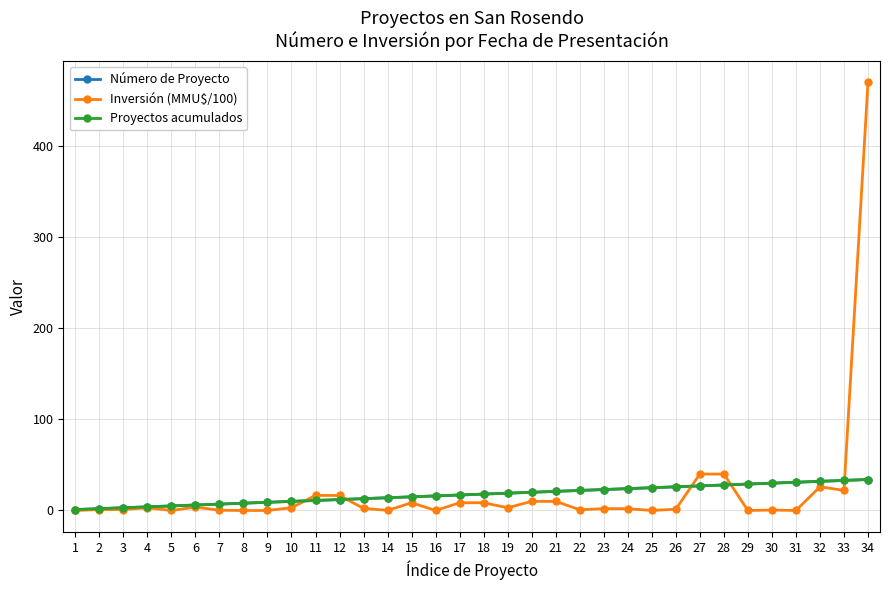

Is the value of Inversión (MMU$/100) at 5 greater than the value of Número de Proyecto at 17?

No